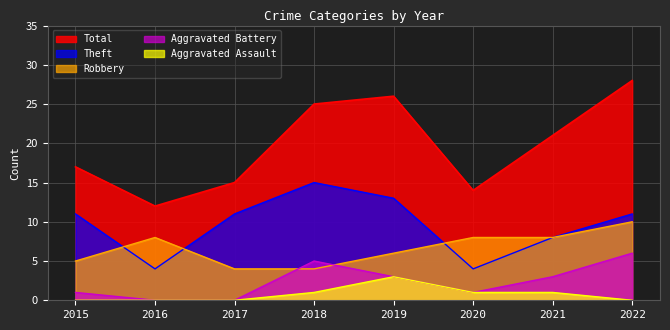

What are all the series names shown in the legend?

Total, Theft, Robbery, Aggravated Battery, Aggravated Assault